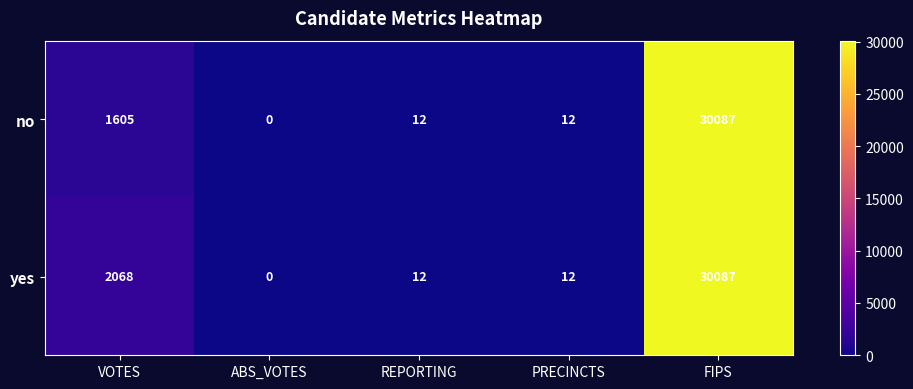

What is the highest value of the no series?

30087